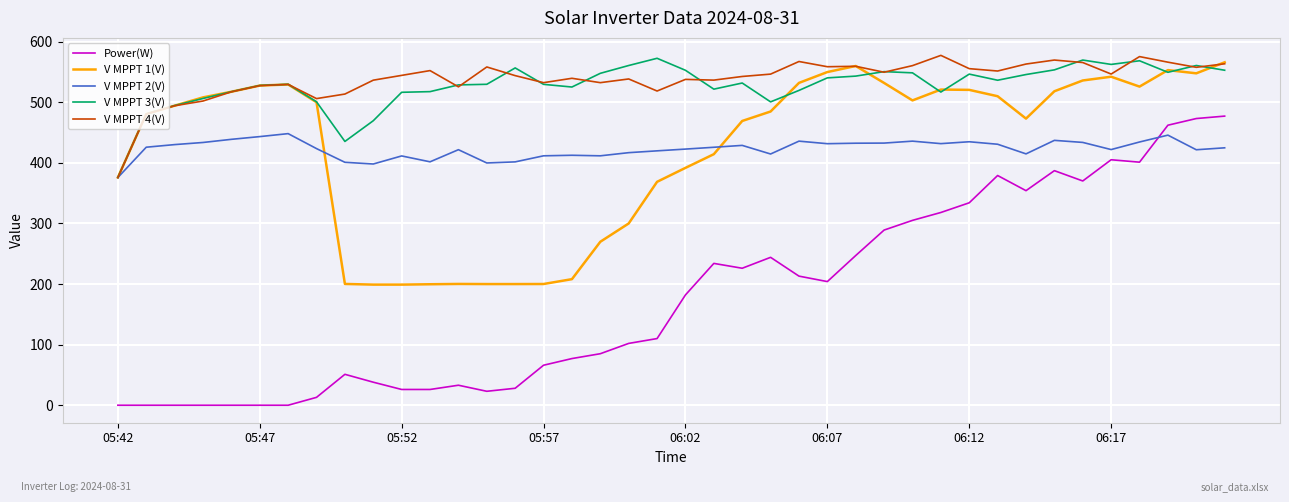

What is the maximum value shown in the chart?

577.2